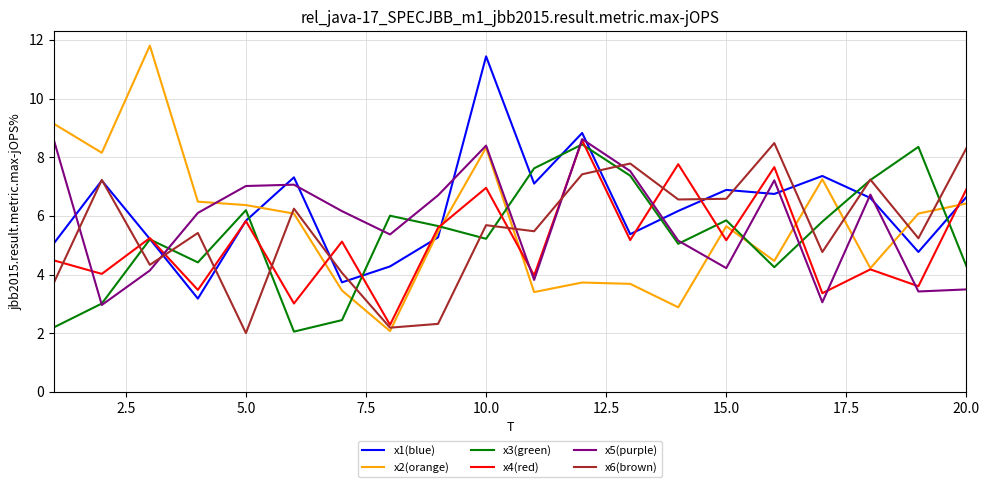

What is the maximum value shown in the chart?

11.8